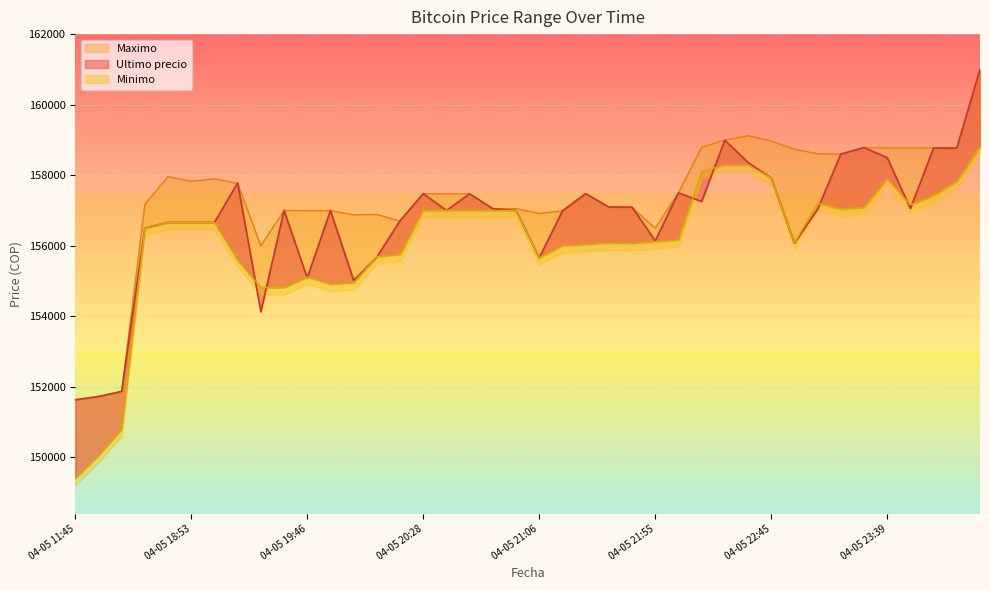

What is the spread (max minus min) of values at 04-05 22:22?

705